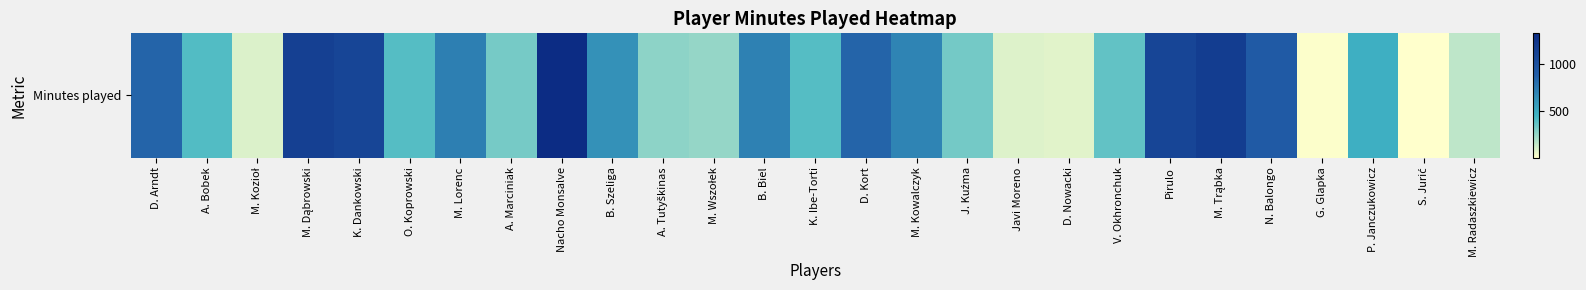

List the labels in order of value, largest first.

Nacho Monsalve, M. Trąbka, M. Dąbrowski, Pirulo, K. Dankowski, N. Balongo, D. Arndt, D. Kort, M. Lorenc, B. Biel, M. Kowalczyk, B. Szeliga, P. Janczukowicz, A. Bobek, O. Koprowski, K. Ibe-Torti, V. Okhronchuk, J. Kuźma, A. Marciniak, A. Tutyškinas, M. Wszołek, M. Radaszkiewicz, M. Kozioł, Javi Moreno, D. Nowacki, G. Glapka, S. Jurić